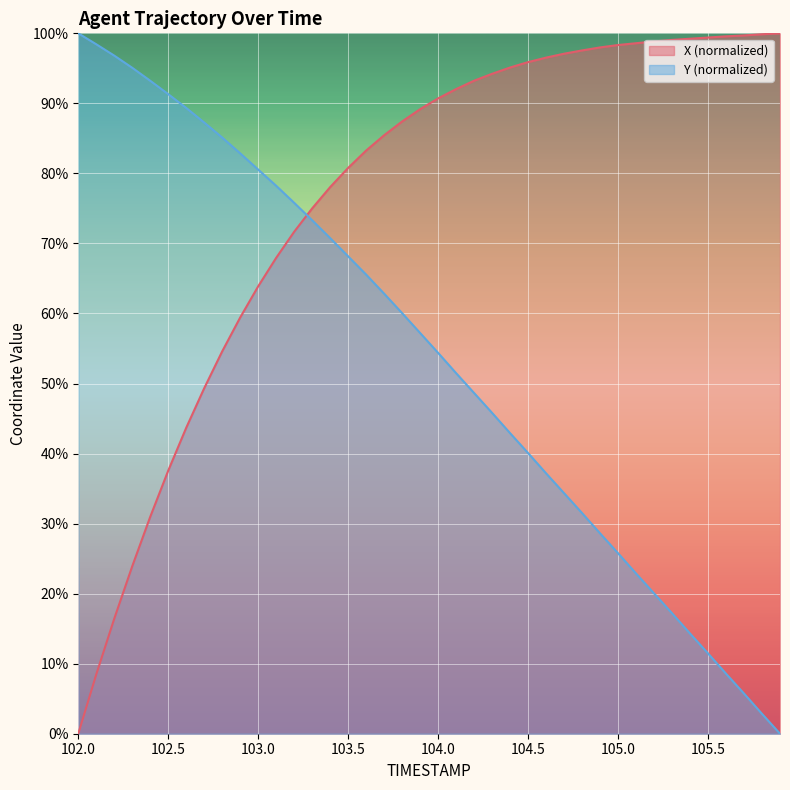

Which has a higher value, 105.4 or 103.2?

105.4